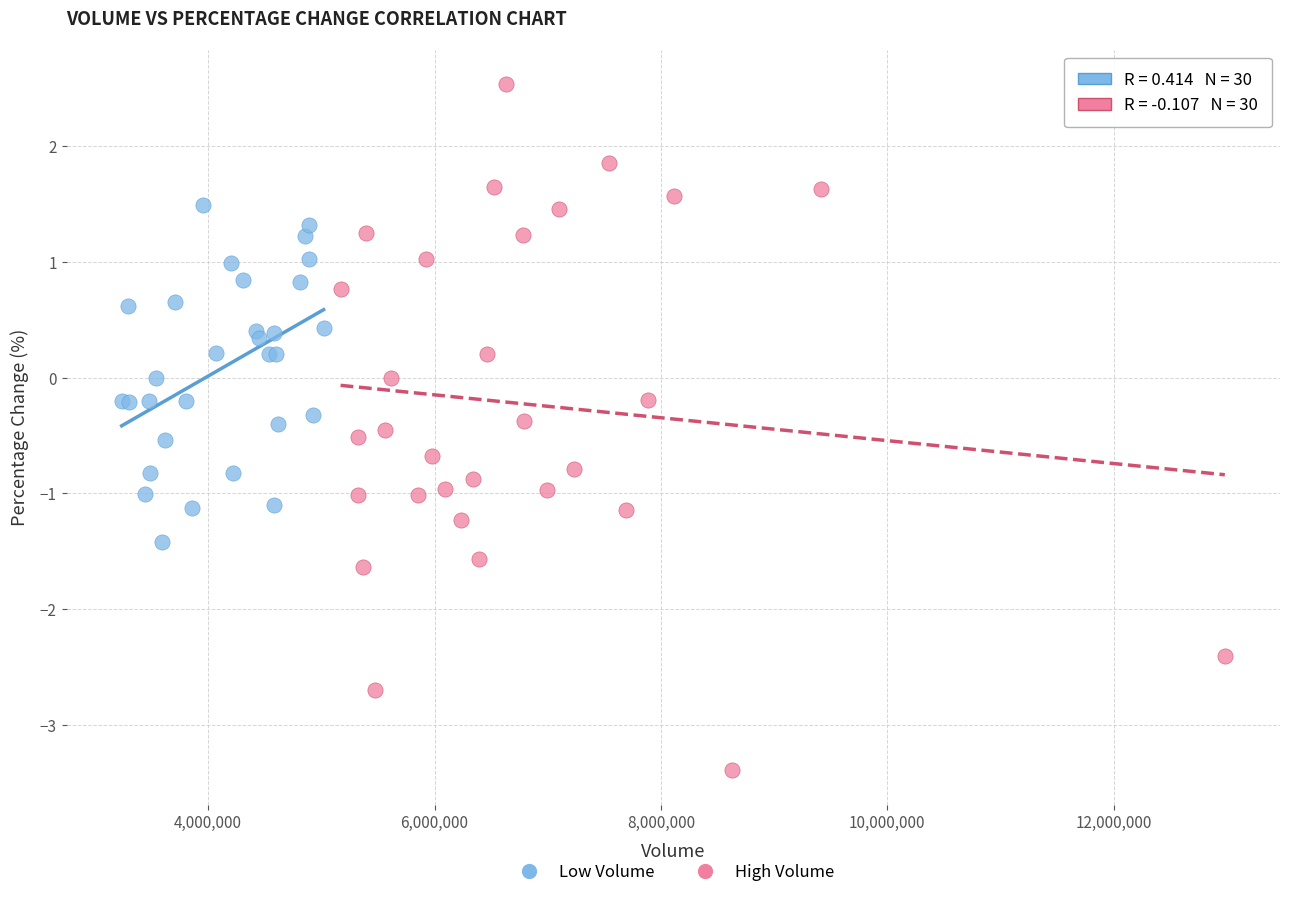

Which series contains the highest Y value?

High Volume